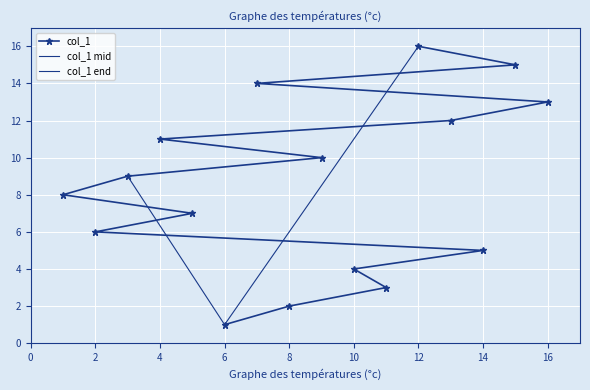

True or false: the data has more than 2 interior local peaks.

False